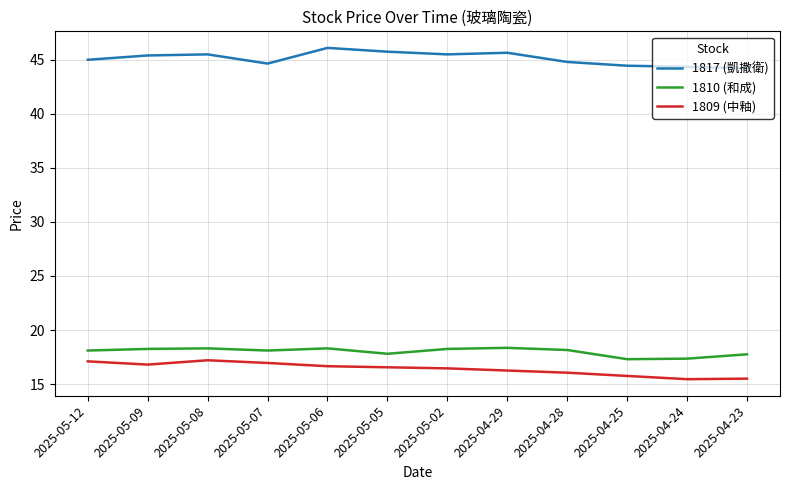

List the series in order of their peak value, highest first.

1817 (凱撒衛), 1810 (和成), 1809 (中釉)